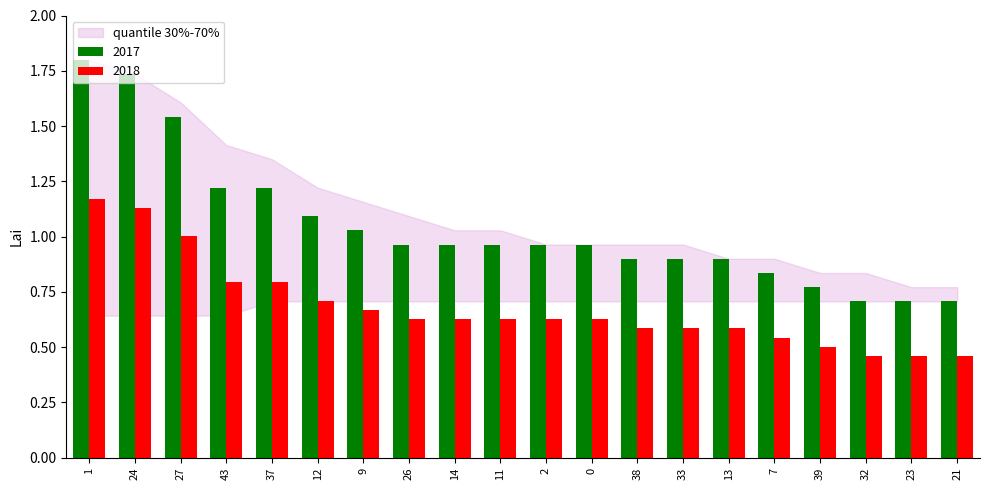

Is it true that 2018 equals 0.5 at 24?

False